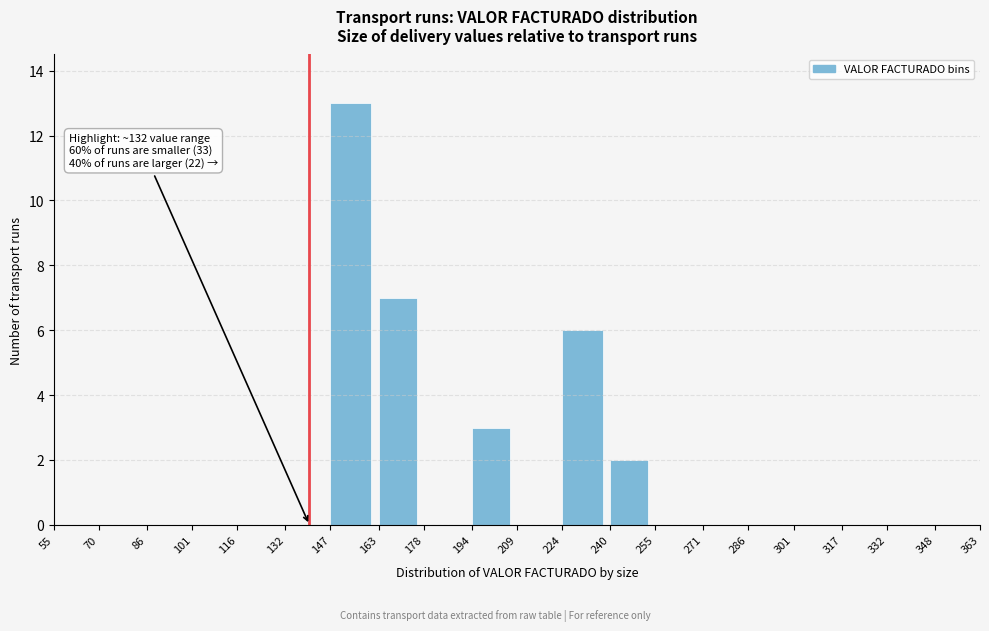

Which range on the x-axis has the tallest bar?

147 to 163